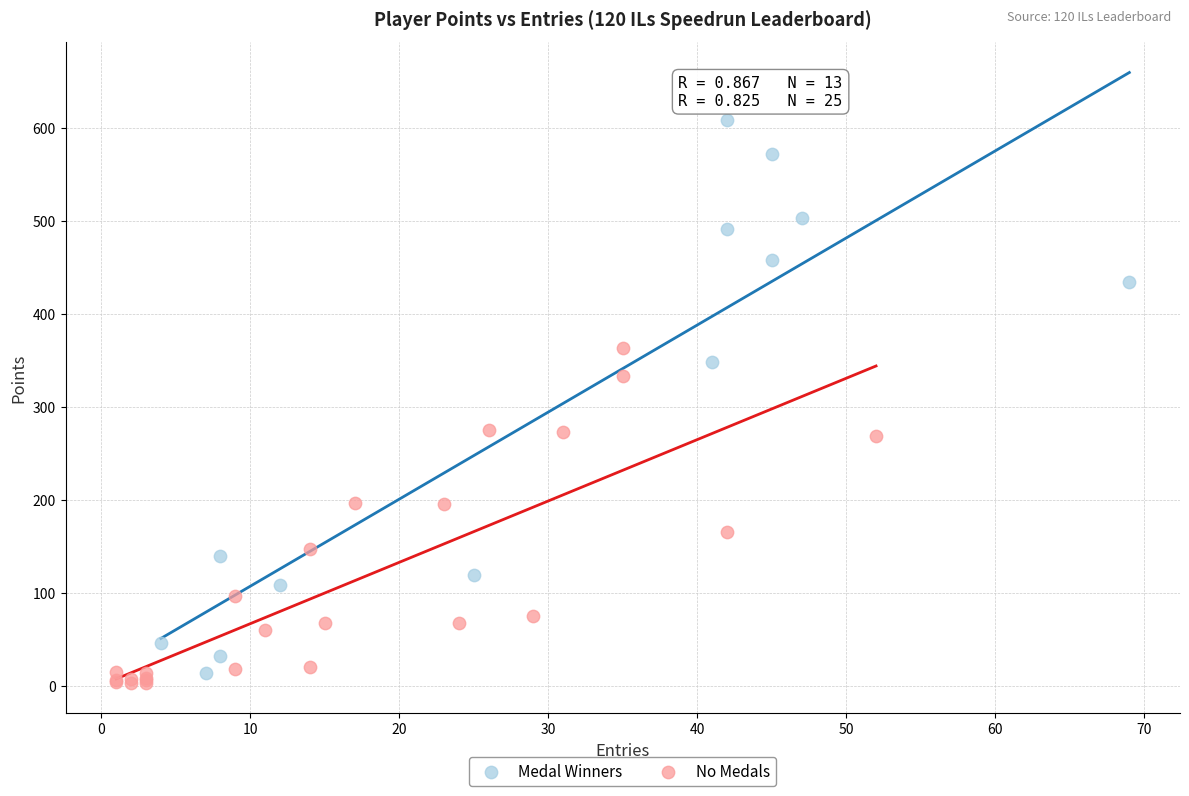

Which series has the largest Y range (max minus min)?

Medal Winners